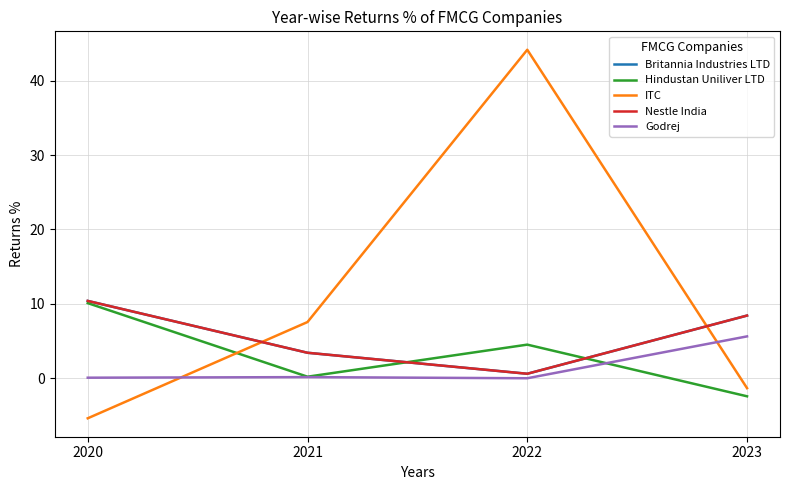

Is the value of Britannia Industries LTD at 2020 greater than the value of Nestle India at 2022?

Yes